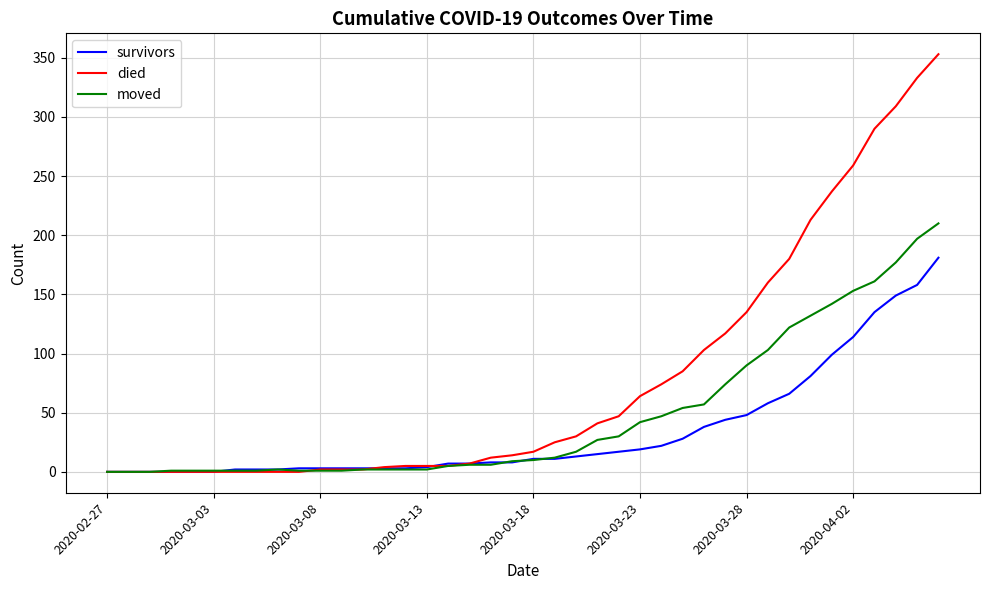

What is the greatest value displayed?

353